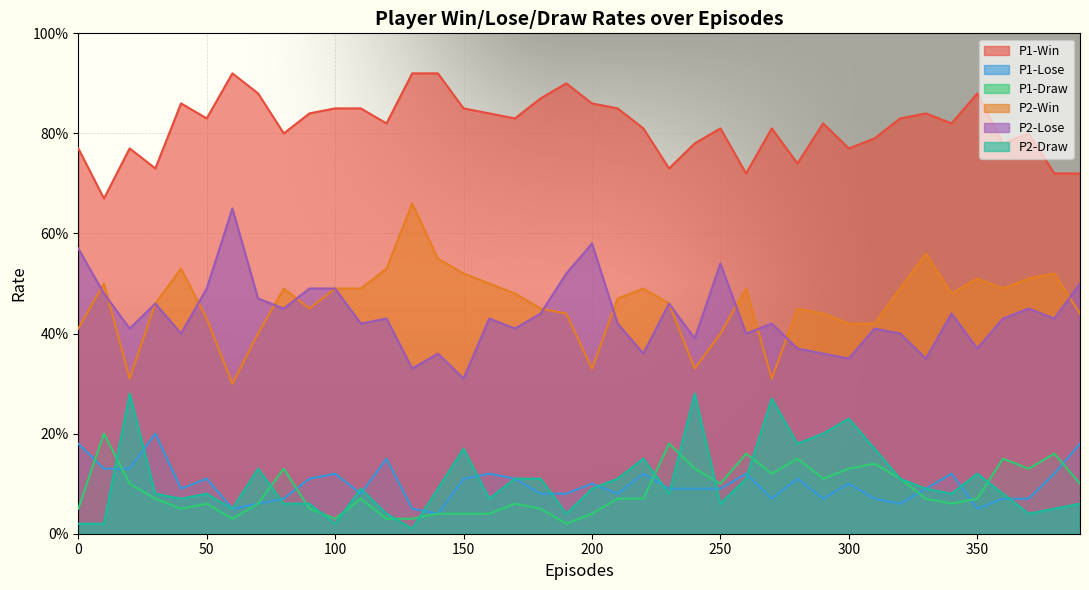

At 200, list the series in order from largest to smallest.

P1-Win, P2-Lose, P2-Win, P1-Lose, P2-Draw, P1-Draw